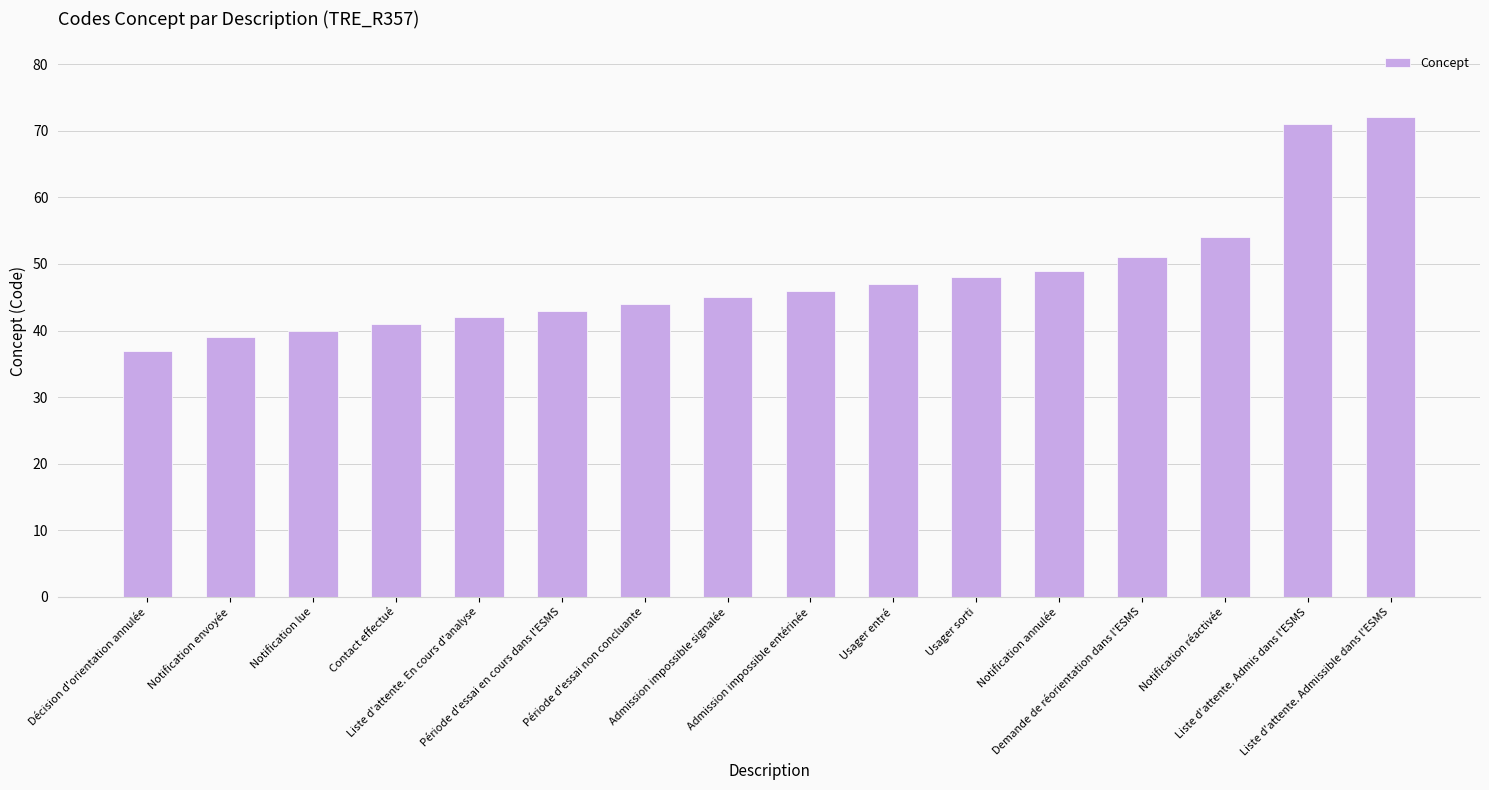

Reading left to right, extract all data points from this chart.

Décision d'orientation annulée=37	Notification envoyée=39	Notification lue=40	Contact effectué=41	Liste d'attente. En cours d'analyse=42	Période d'essai en cours dans l'ESMS=43	Période d'essai non concluante=44	Admission impossible signalée=45	Admission impossible entérinée=46	Usager entré=47	Usager sorti=48	Notification annulée=49	Demande de réorientation dans l'ESMS=51	Notification réactivée=54	Liste d'attente. Admis dans l'ESMS=71	Liste d'attente. Admissible dans l'ESMS=72